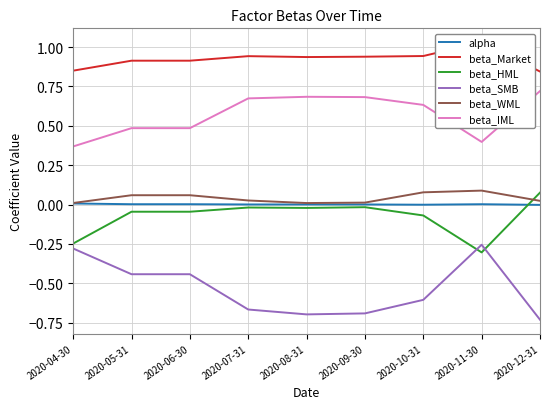

What is the lowest value of the beta_IML series?

0.4